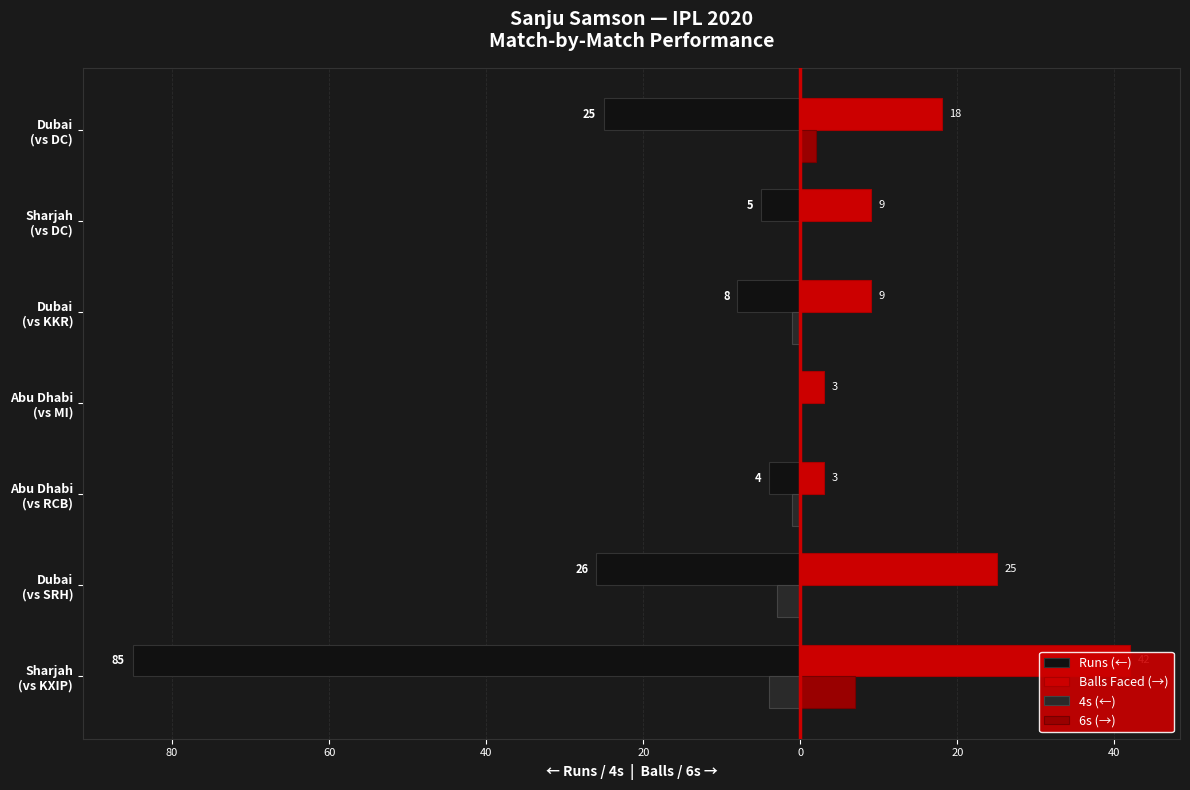

Does the chart contain any negative values?

Yes